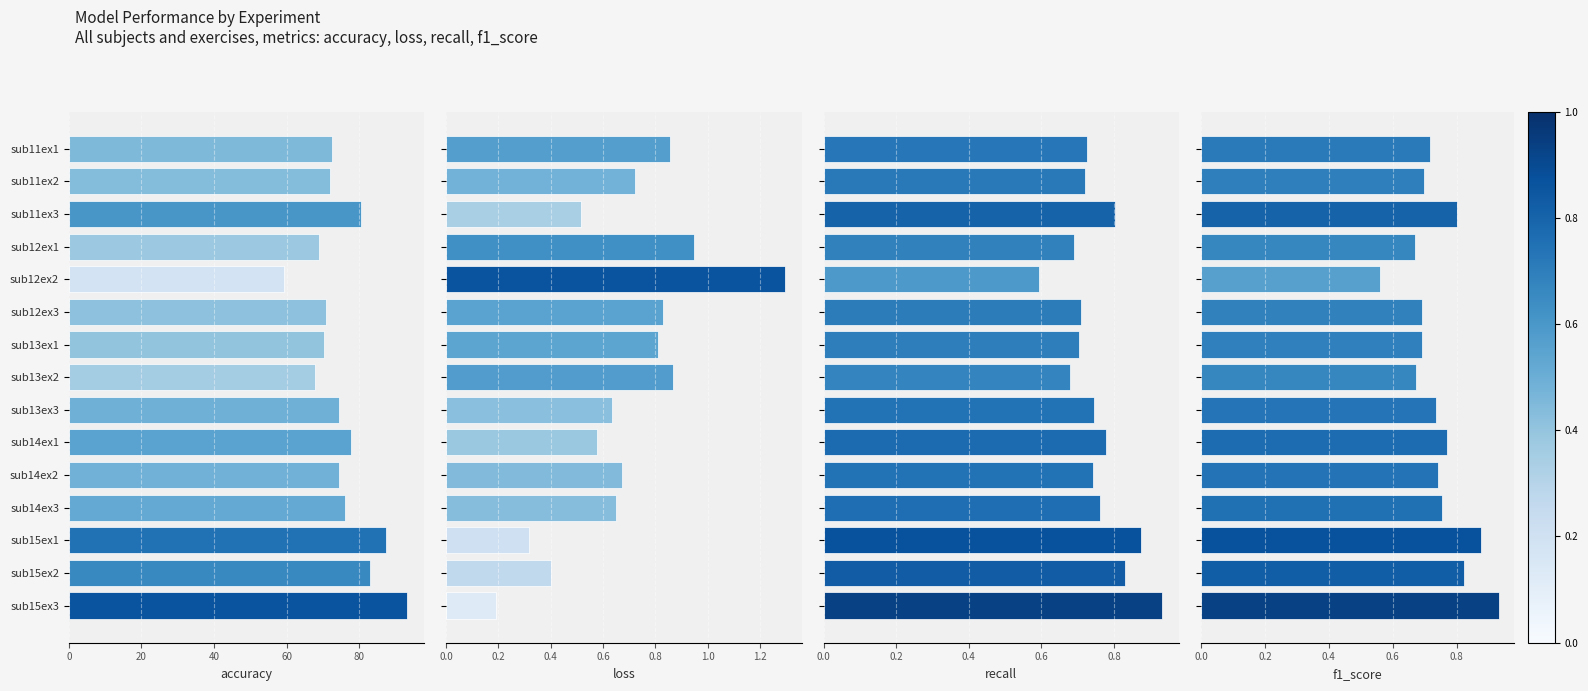

How many bars are there in each group?

4